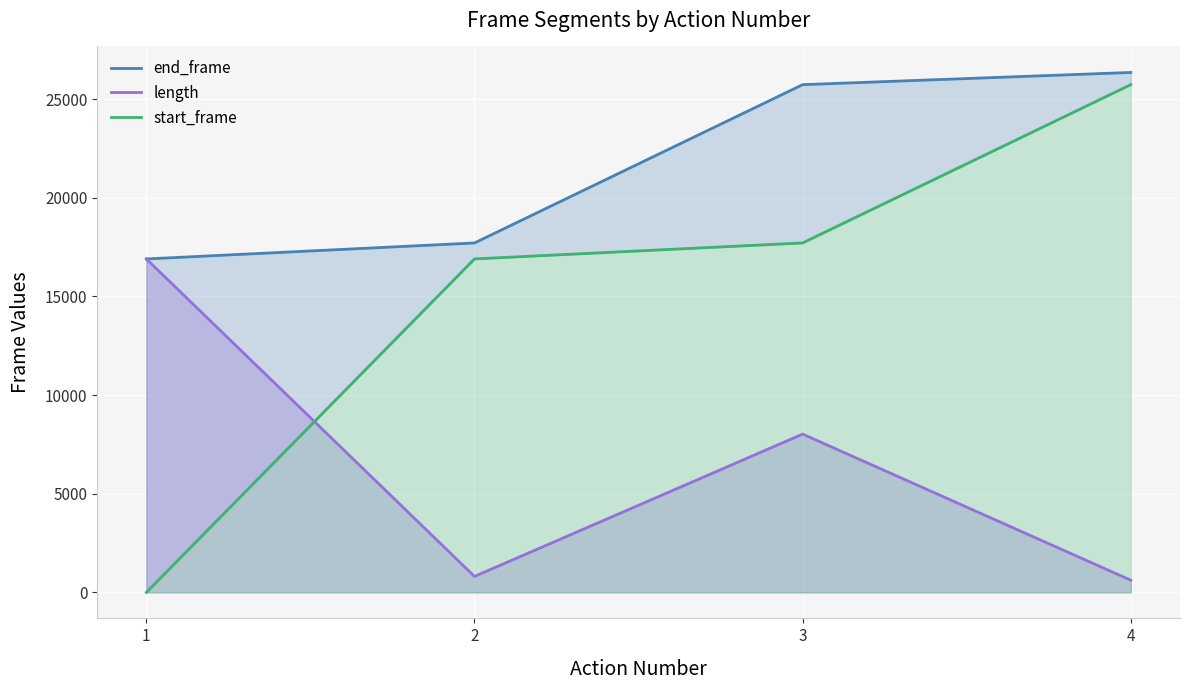

What are all the series names shown in the legend?

end_frame, length, start_frame